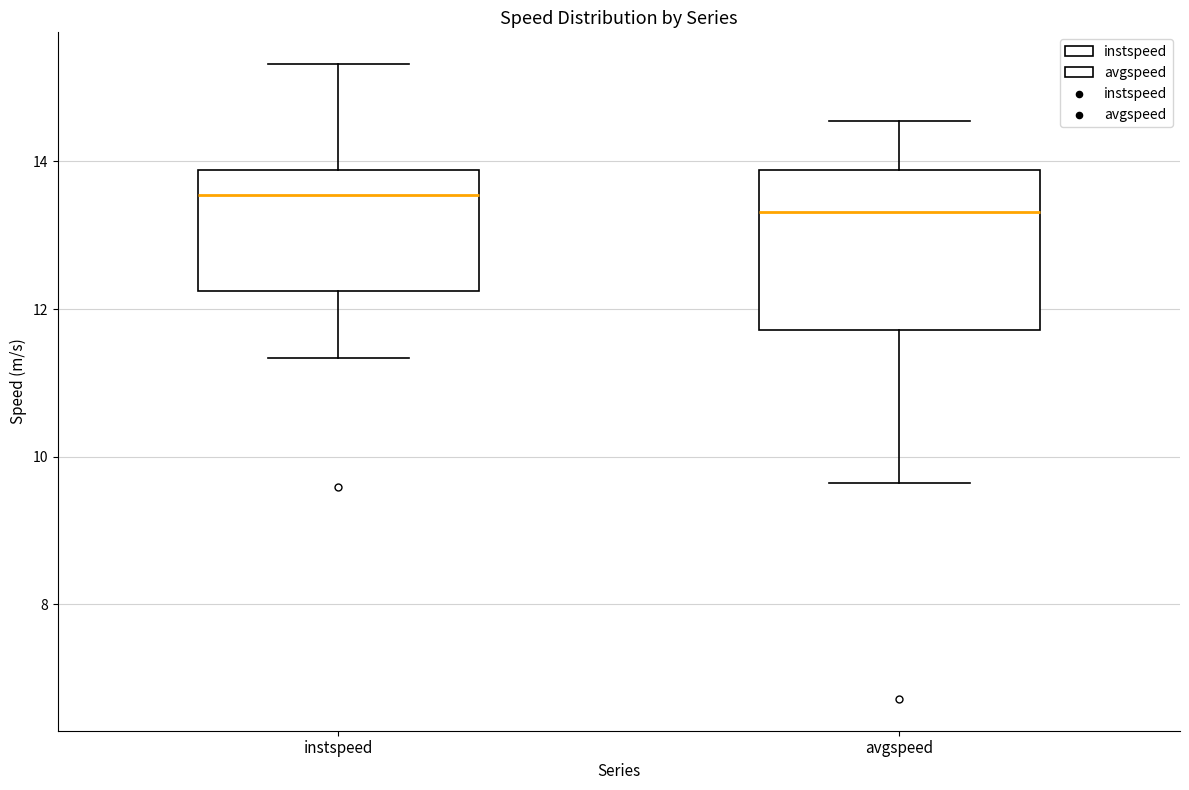

Reading left to right, read every box against the y-axis: the position of its median line, the range the box covers, and the ends of its whiskers. The values are not printed on the chart, so give them approximately, as read against the axis.

instspeed: median 13.6, box 12.2 to 13.8, whiskers 11.4 to 15.4
avgspeed: median 13.4, box 11.8 to 13.8, whiskers 9.6 to 14.6